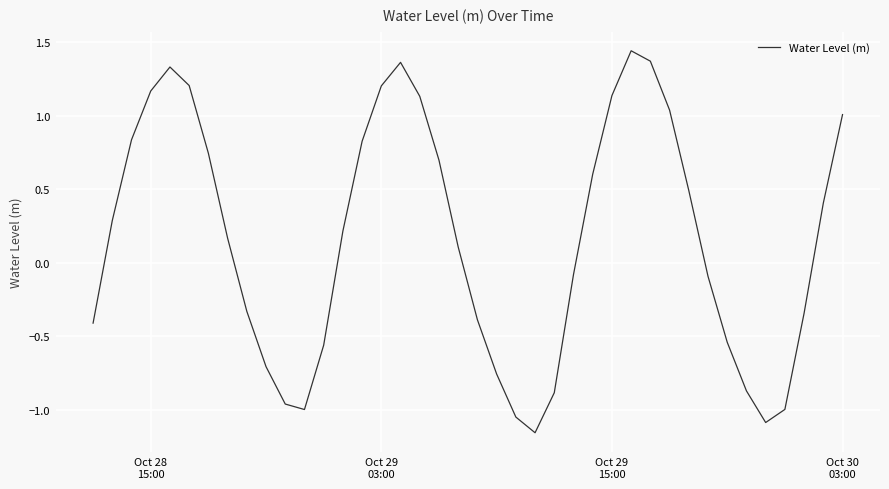

How many lines are shown in the chart?

1